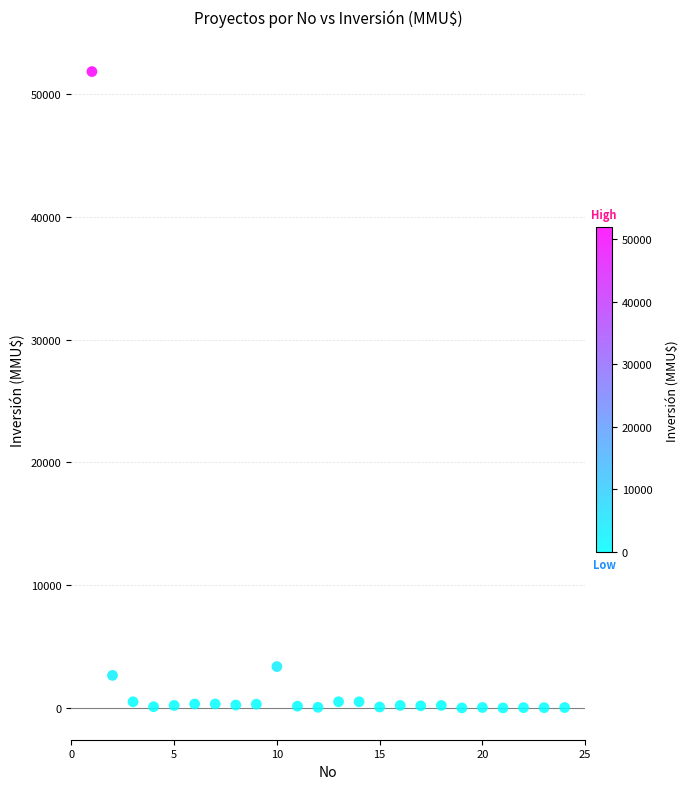

What is the range of Y values (max minus min)?

51860